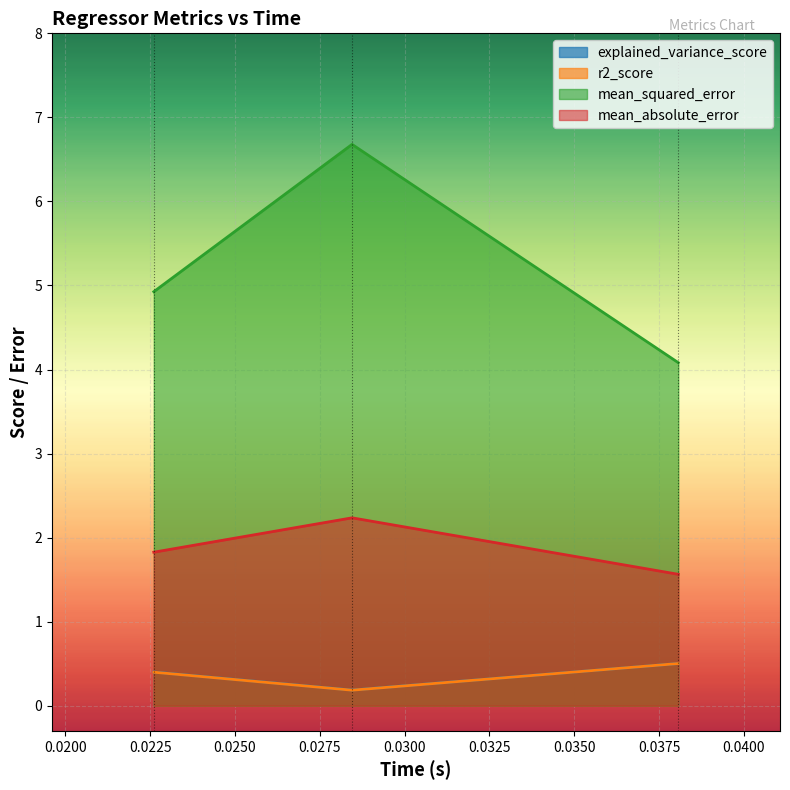

Which series has the widest spread of values?

mean_squared_error